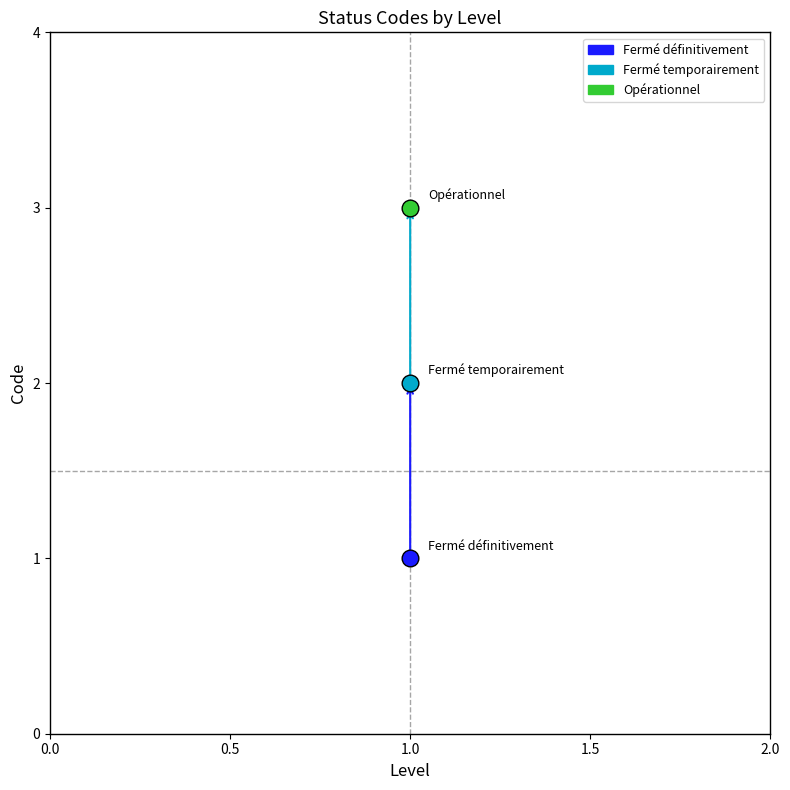

The chart shows a value of 1 at 1. True or false?

True